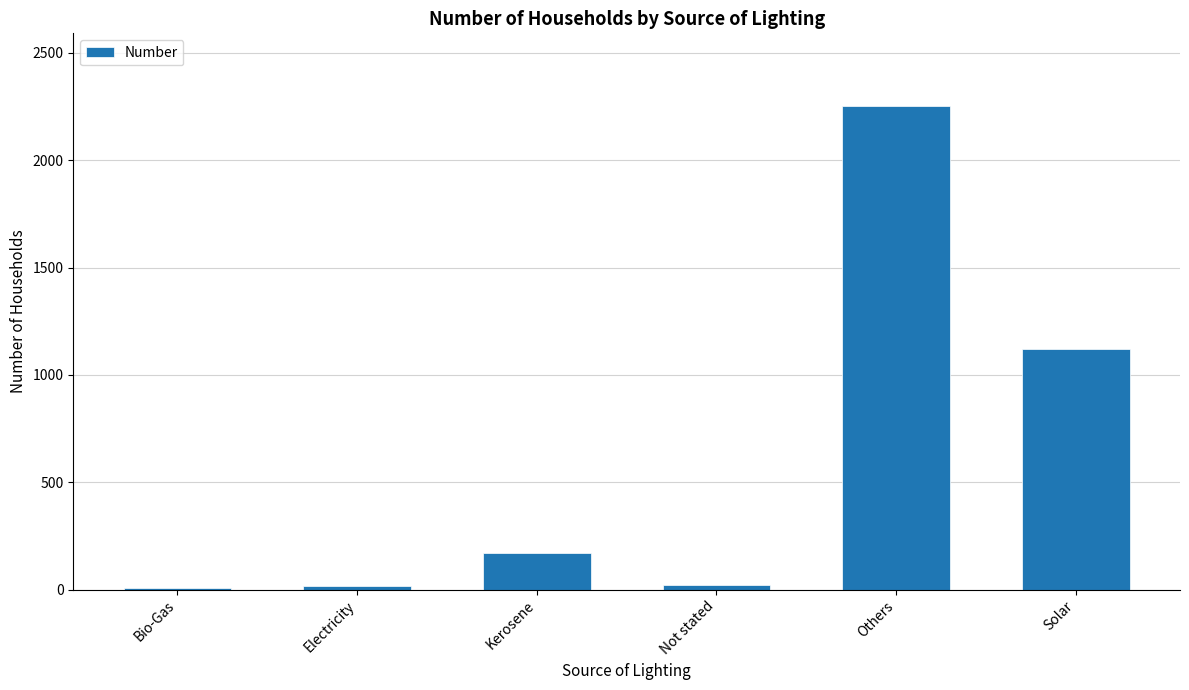

Does the chart contain stacked bars?

No